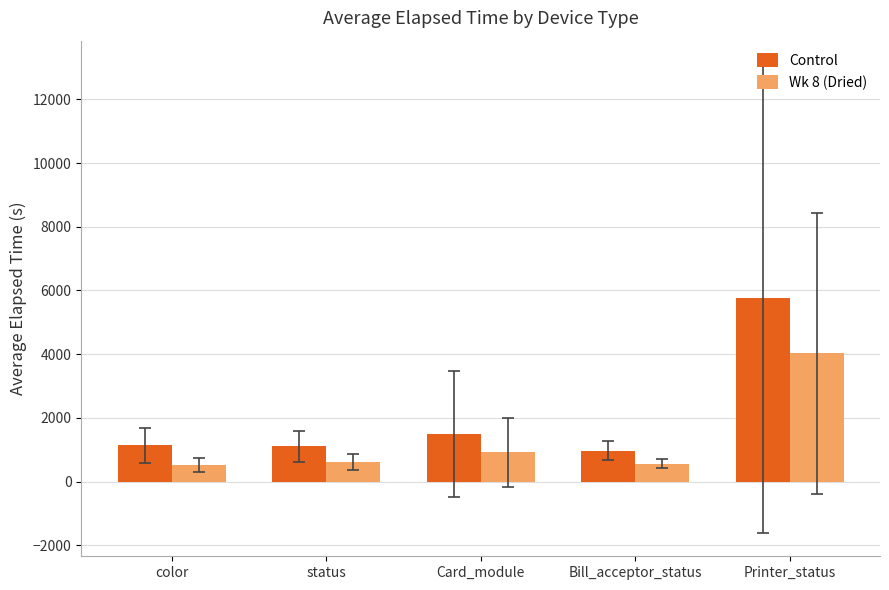

What value does the Control series have at Card_module?

1494.7